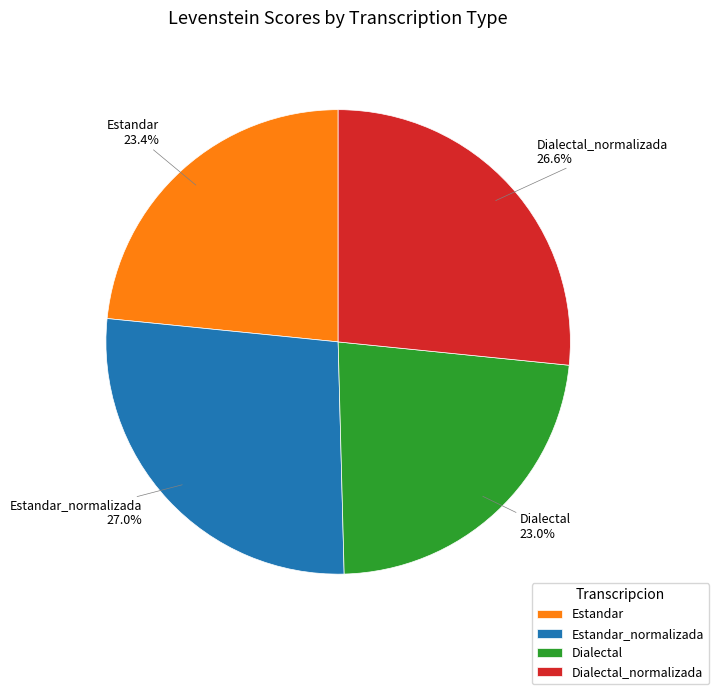

What percentage is the Dialectal slice, to the nearest percent?

23%